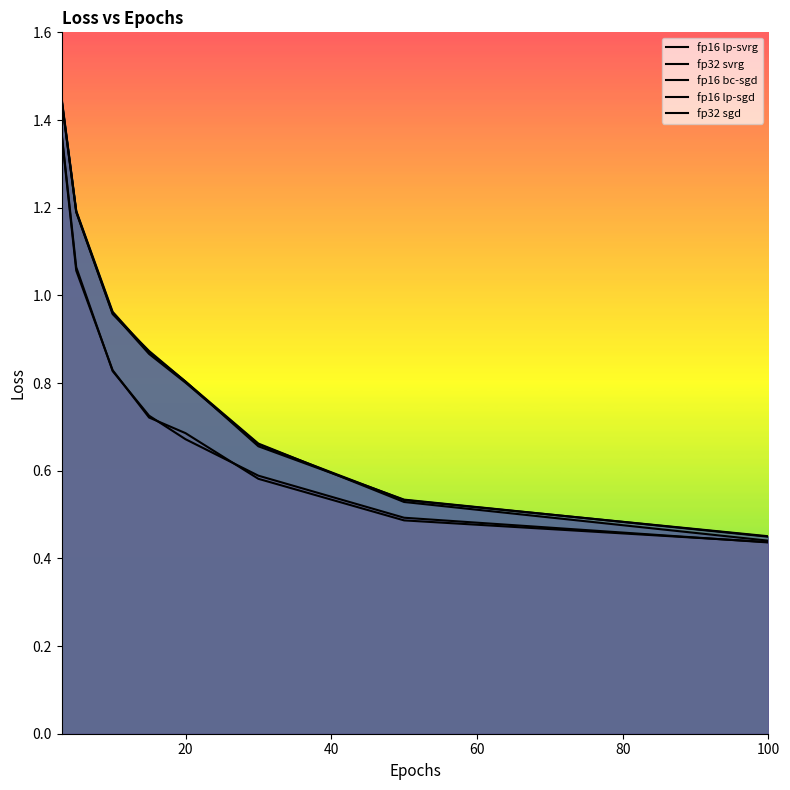

Reading right to left, what are all the values shown in this chart?

fp16 lp-svrg: 0.4	0.5	0.6	0.7	0.7	0.8	1.1	1.4
fp32 svrg: 0.4	0.5	0.6	0.7	0.7	0.8	1.1	1.4
fp16 bc-sgd: 0.4	0.5	0.7	0.8	0.9	1.0	1.2	1.4
fp16 lp-sgd: 0.4	0.5	0.7	0.8	0.9	1.0	1.2	1.4
fp32 sgd: 0.5	0.5	0.7	0.8	0.9	1.0	1.2	1.4